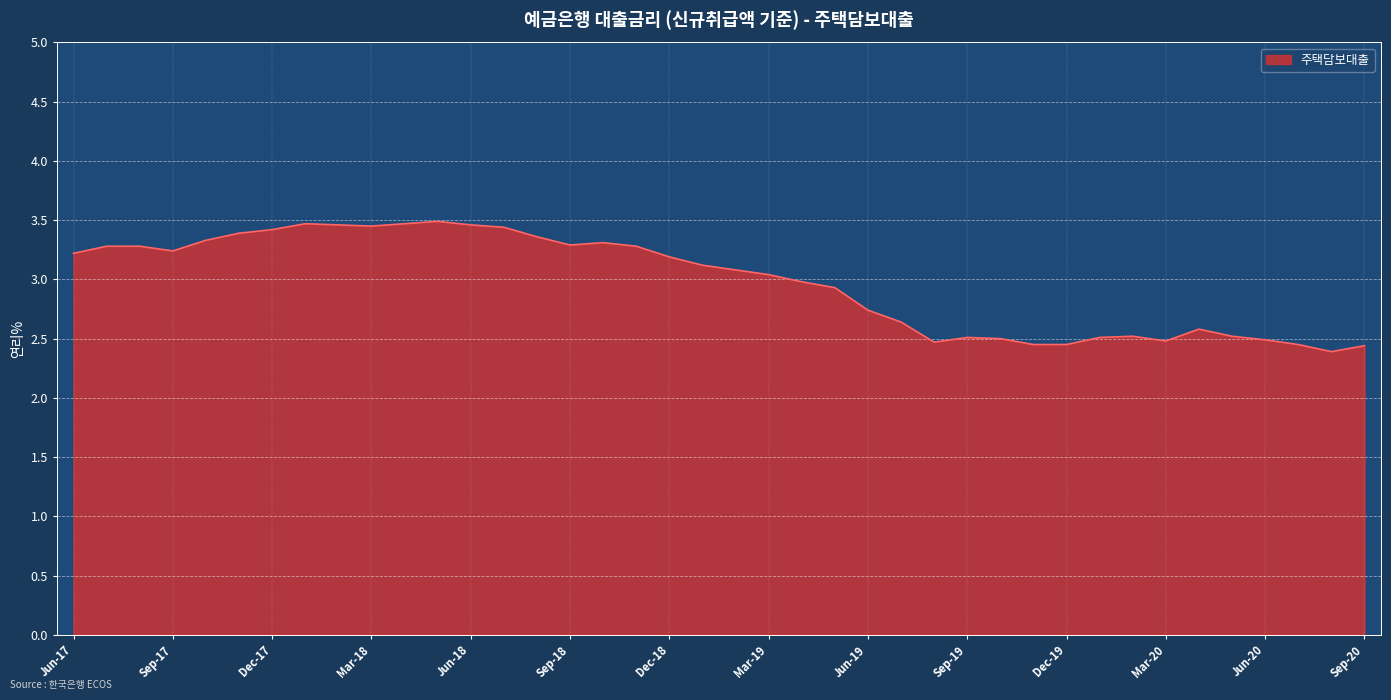

What is the minimum value shown in the chart?

2.4